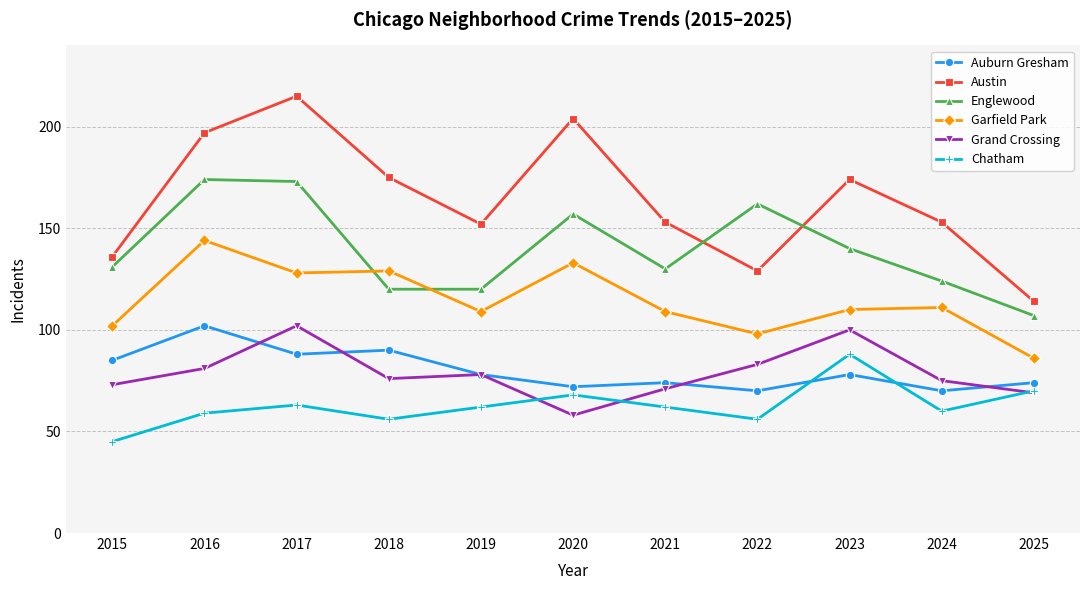

Which series has the largest range (max minus min)?

Austin